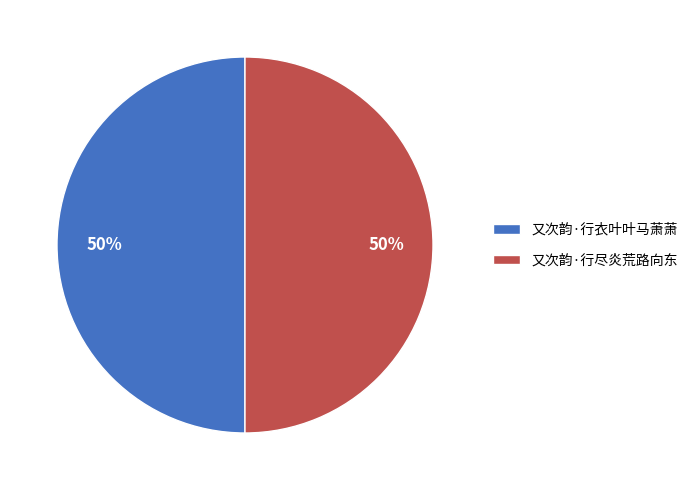

Is it true that 又次韵·行尽炎荒路向东 is 50% of the pie?

True